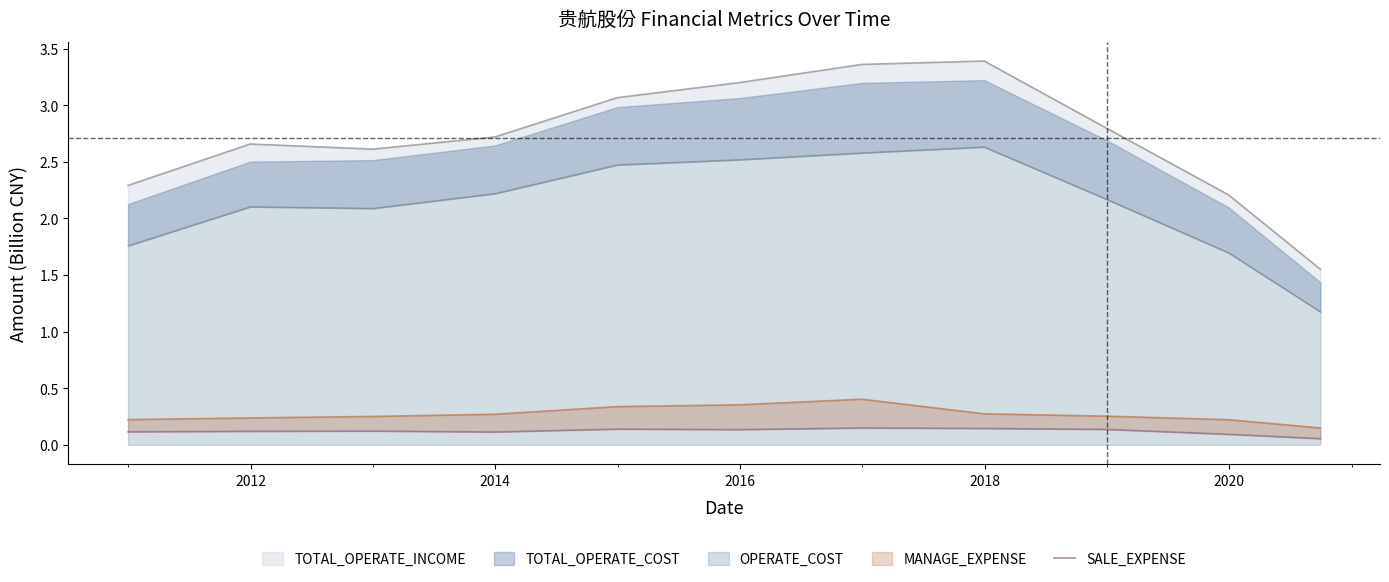

What is the average value?

0.1